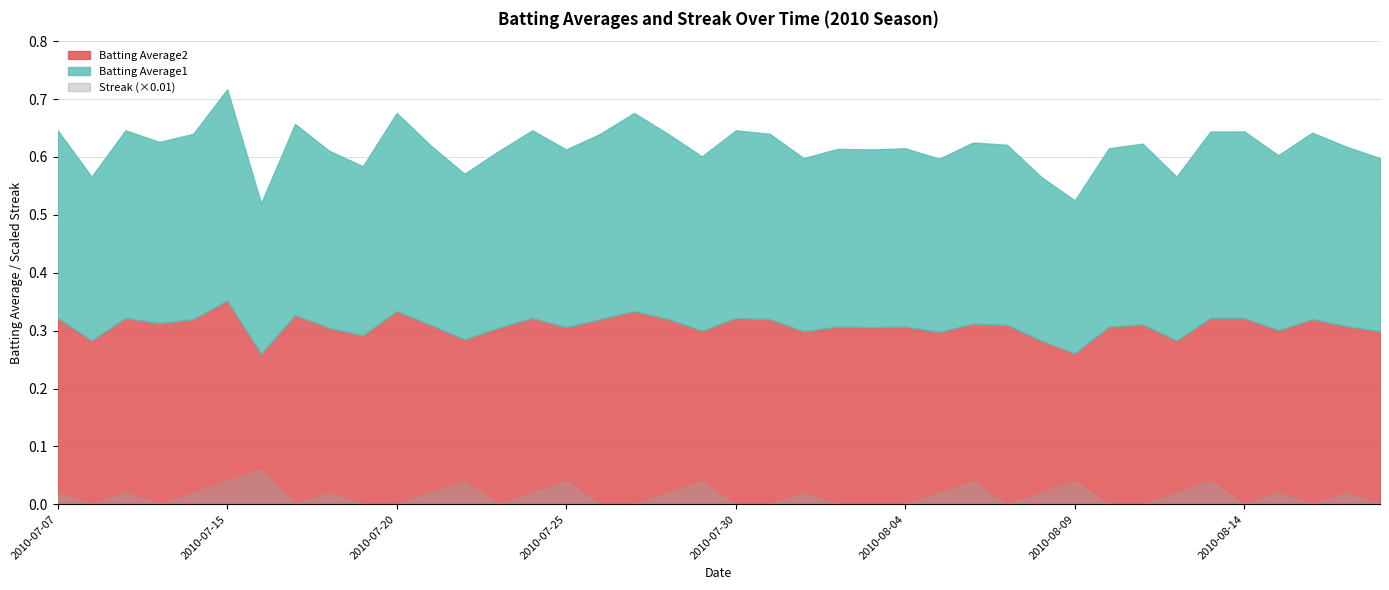

What is the maximum value for Streak?

6.0